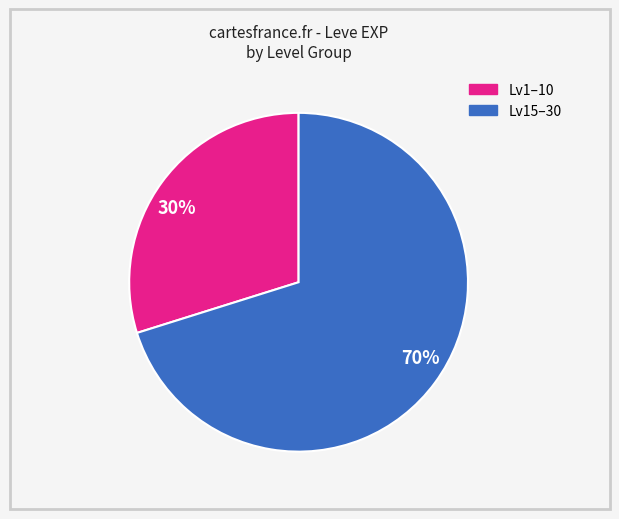

Is the sum of 30% and 70% greater than half?

Yes